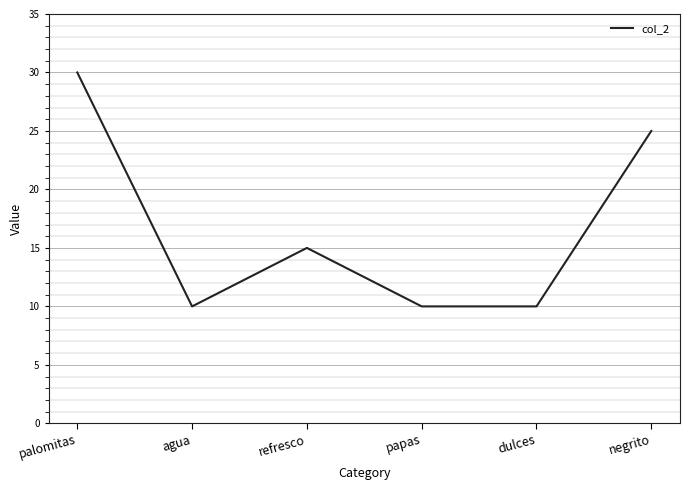

What is the difference between the maximum and minimum values?

20